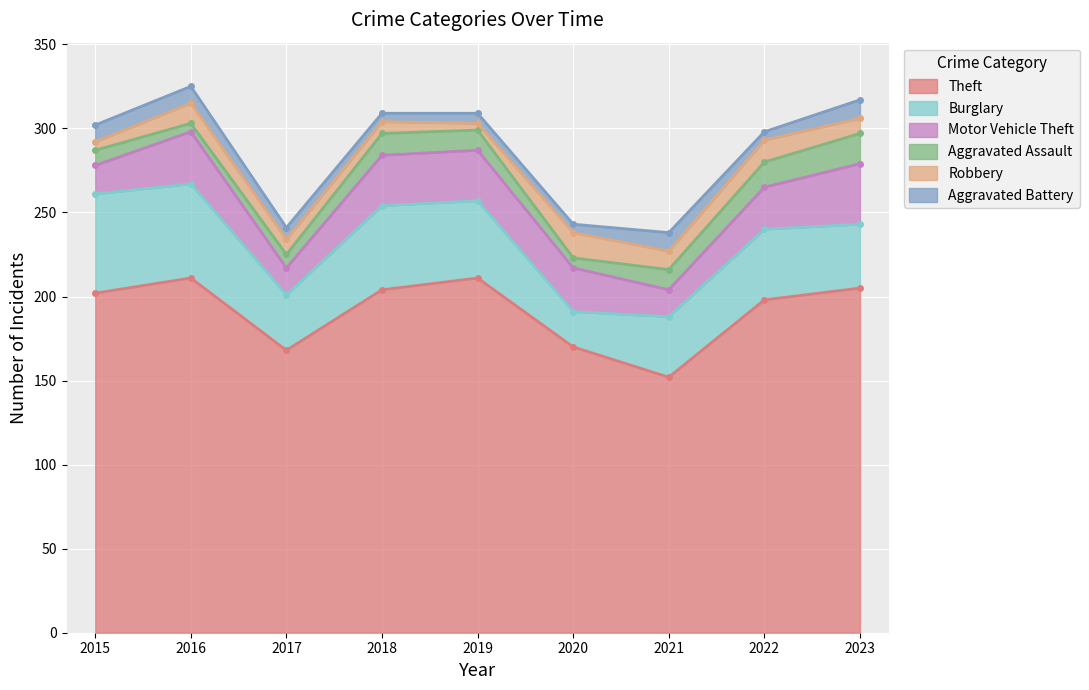

Reading right to left, transcribe all the data shown in this chart.

Theft: 205	198	152	170	211	204	168	211	202
Burglary: 38	42	36	21	46	50	33	56	59
Motor Vehicle Theft: 36	25	16	26	30	30	16	31	17
Aggravated Assault: 18	15	12	6	12	13	8	5	9
Robbery: 9	13	11	15	4	7	9	12	5
Aggravated Battery: 11	5	11	5	6	5	7	10	10